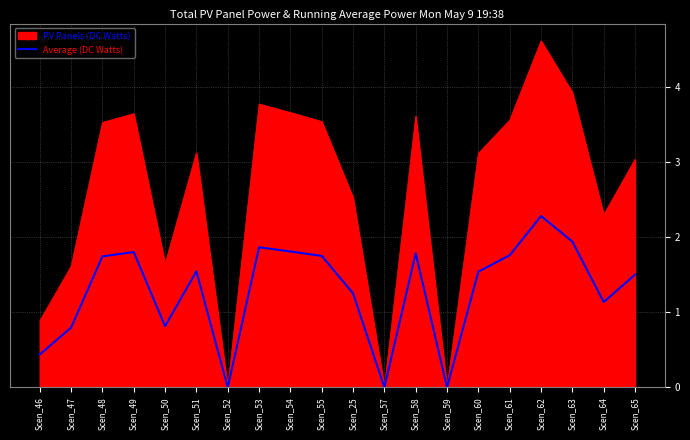

What is the maximum value for Average (DC Watts)?

2.3